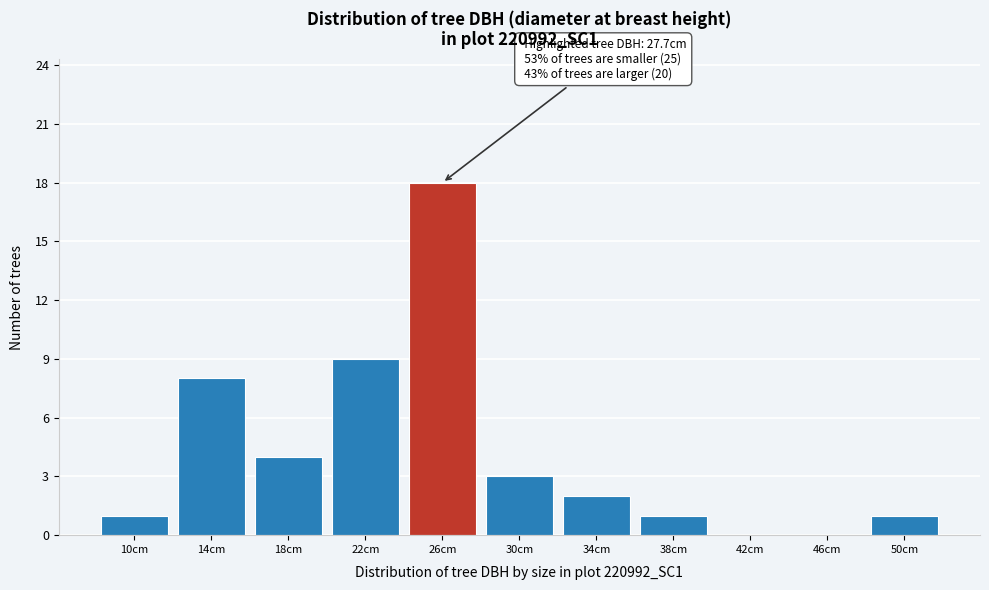

Reading left to right, list all the values displayed in this chart.

10cm=1	14cm=8	18cm=4	22cm=9	26cm=18	30cm=3	34cm=2	38cm=1	42cm=0	46cm=0	50cm=1